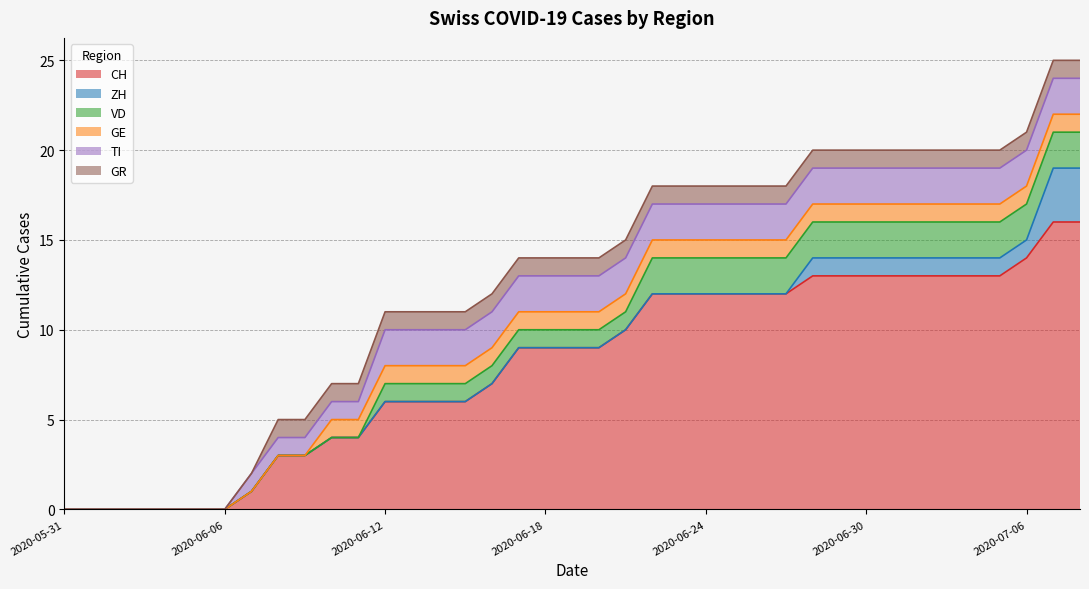

Where is ZH nearest to the value 1?

2020-06-28